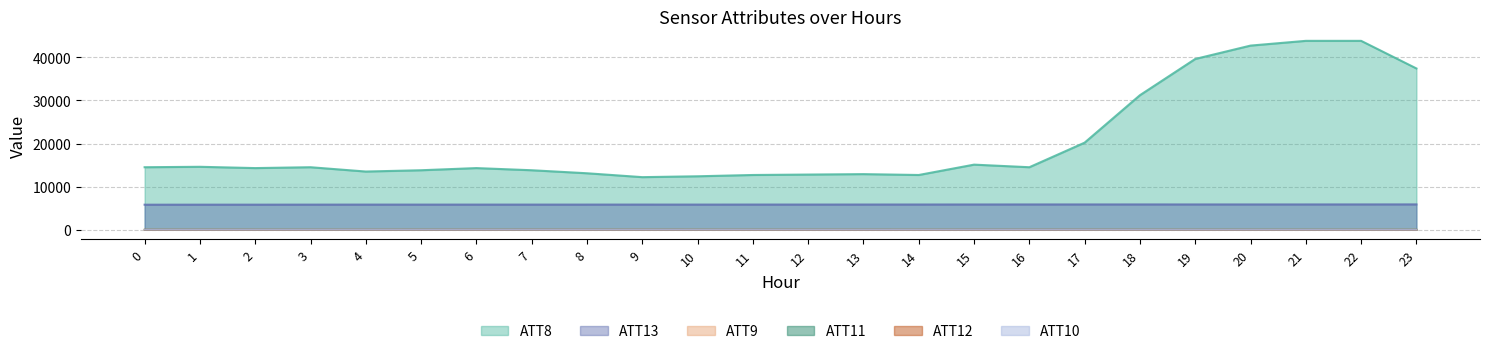

The value of ATT8 at 10 is 12400.0. True or false?

True